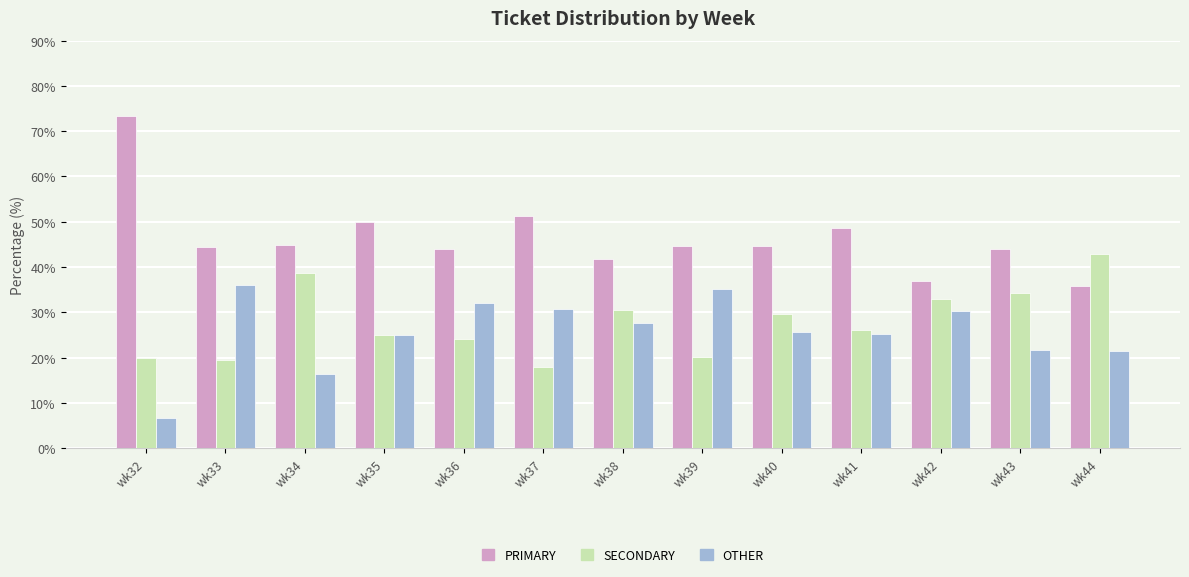

What is the average value of the SECONDARY series?

27.8